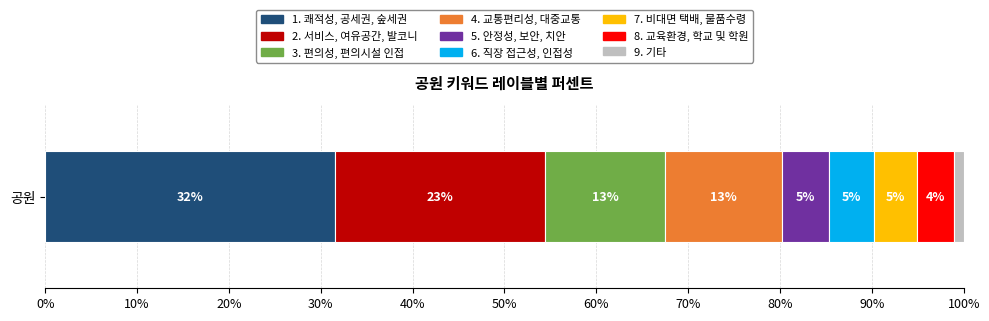

Are the bars grouped side by side (vs. stacked)?

No